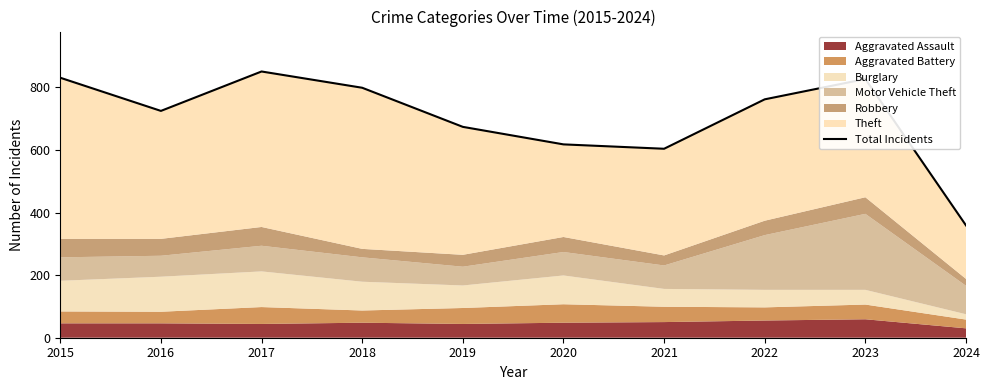

What is the value of the 1st point from the left?

831